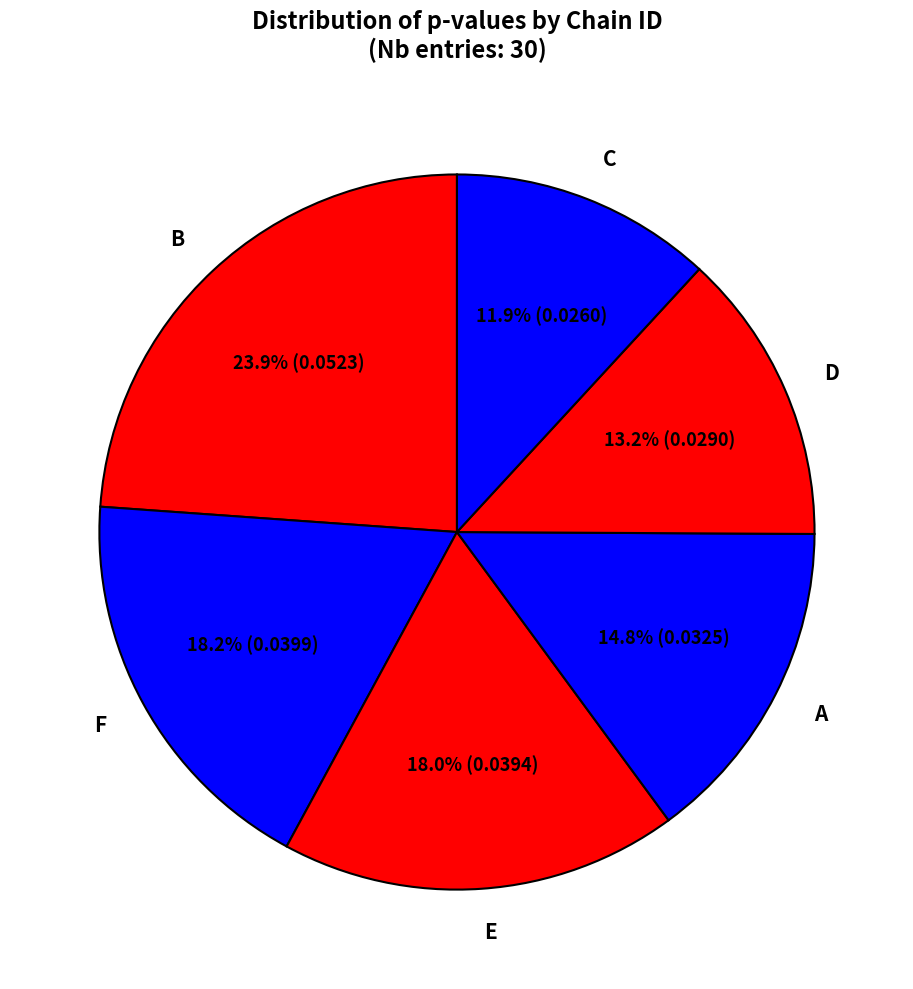

Is F the majority of the pie?

No